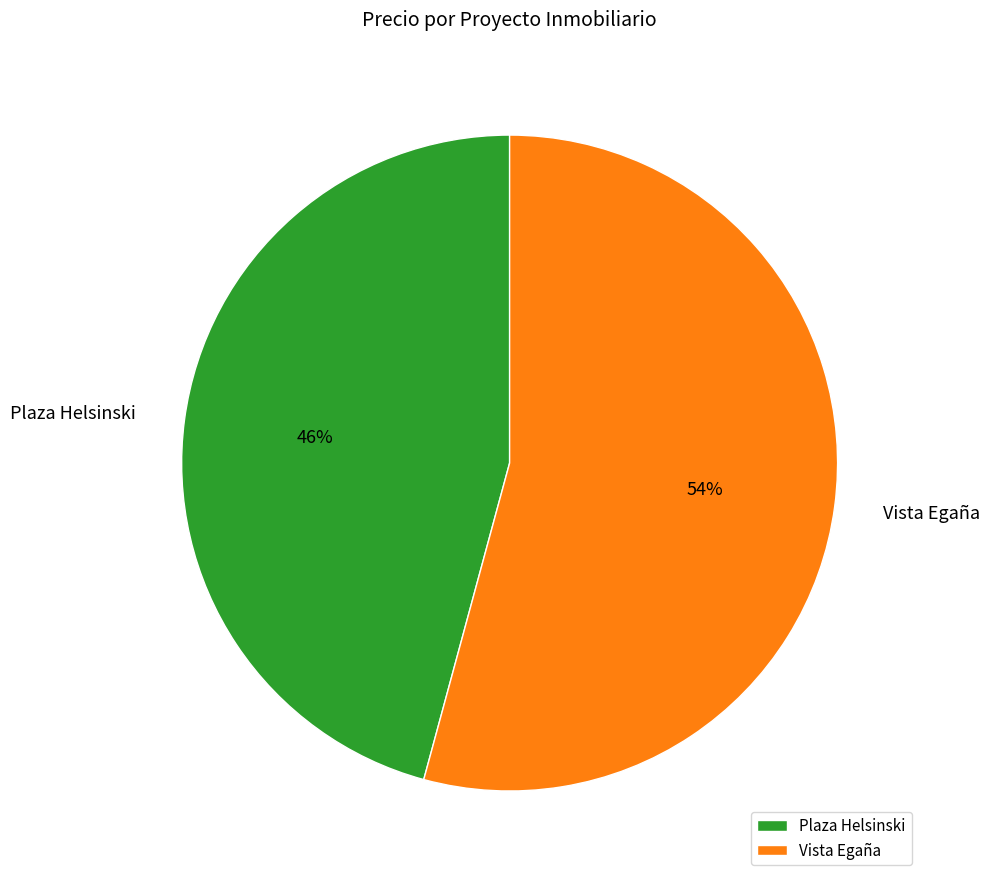

Combined, do Vista Egaña and Plaza Helsinski account for over 50%?

Yes